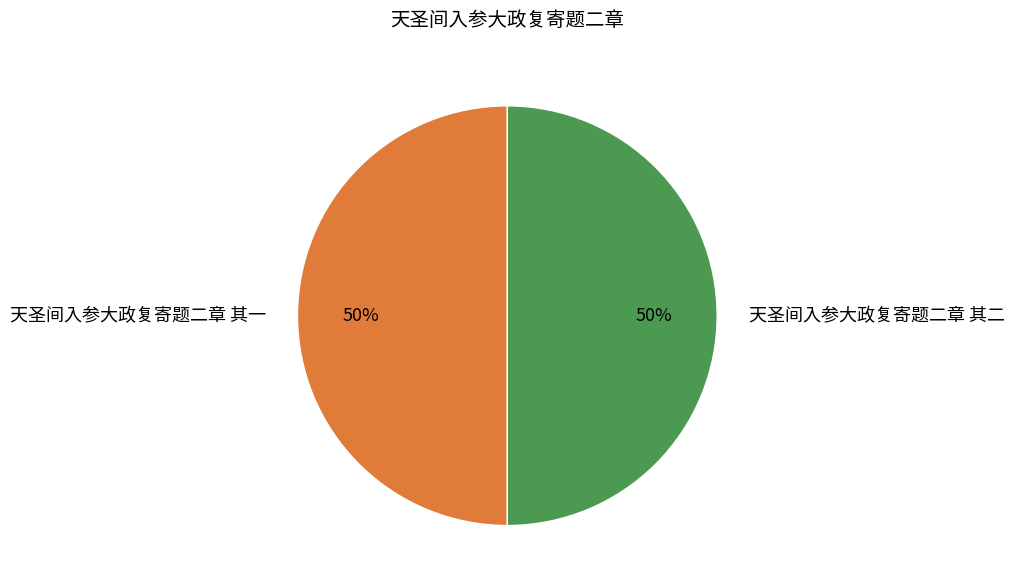

How many slices are in this pie chart?

2